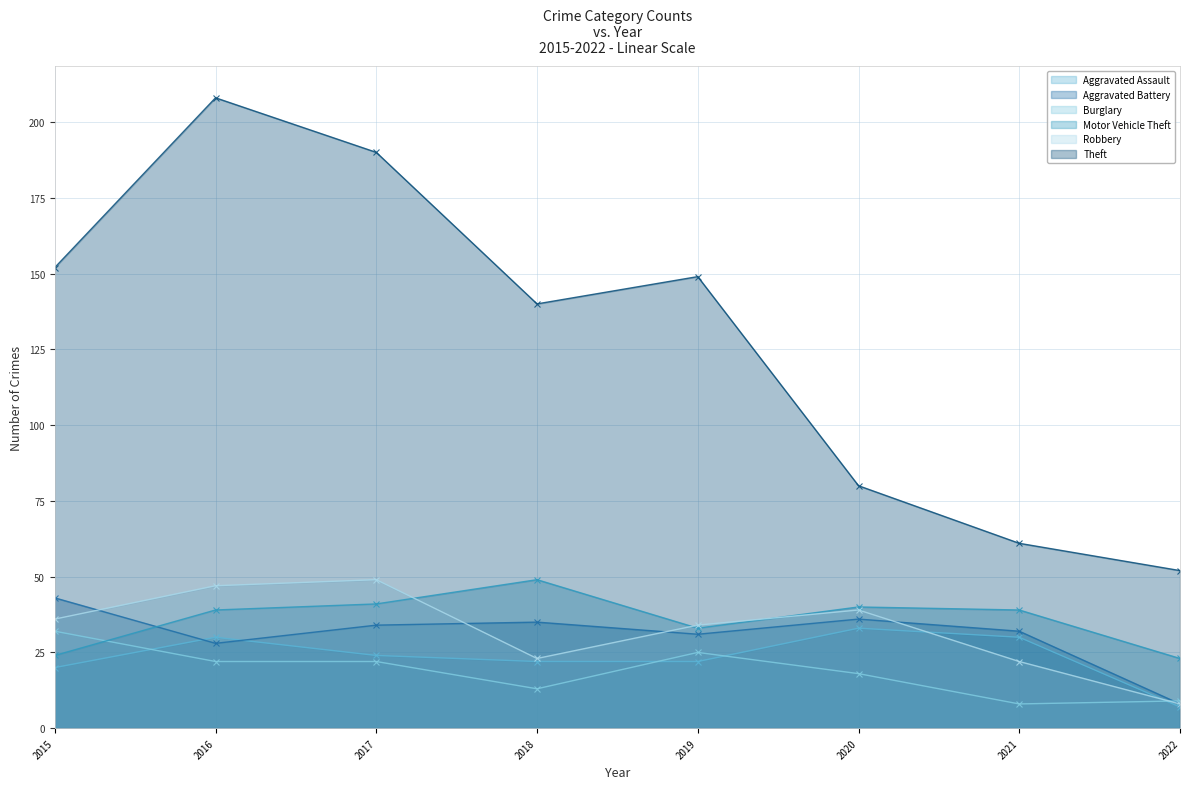

True or false: Motor Vehicle Theft and Aggravated Assault cross at least once.

False